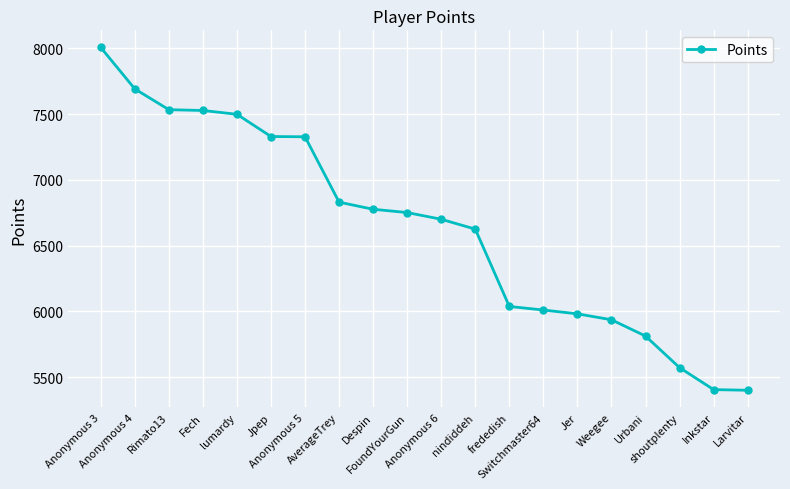

What is the minimum value shown in the chart?

5400